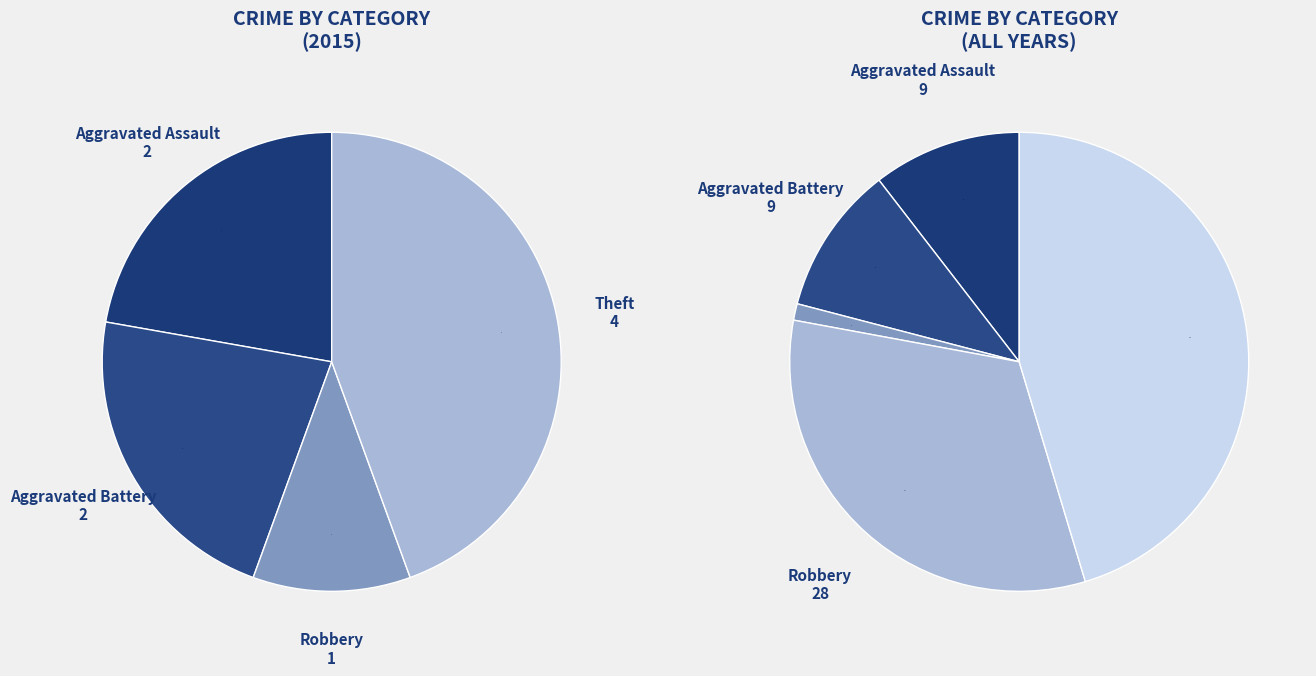

How many segments does this pie chart have?

5